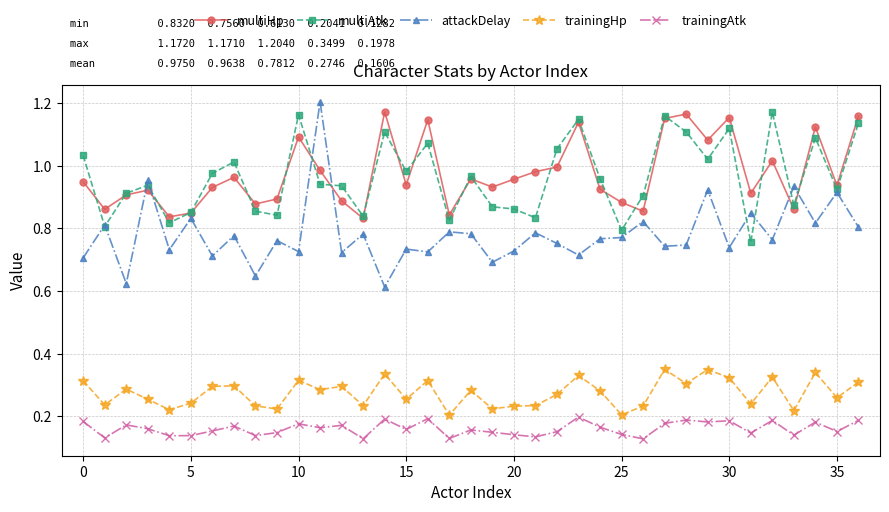

Which series has the widest spread of values?

attackDelay